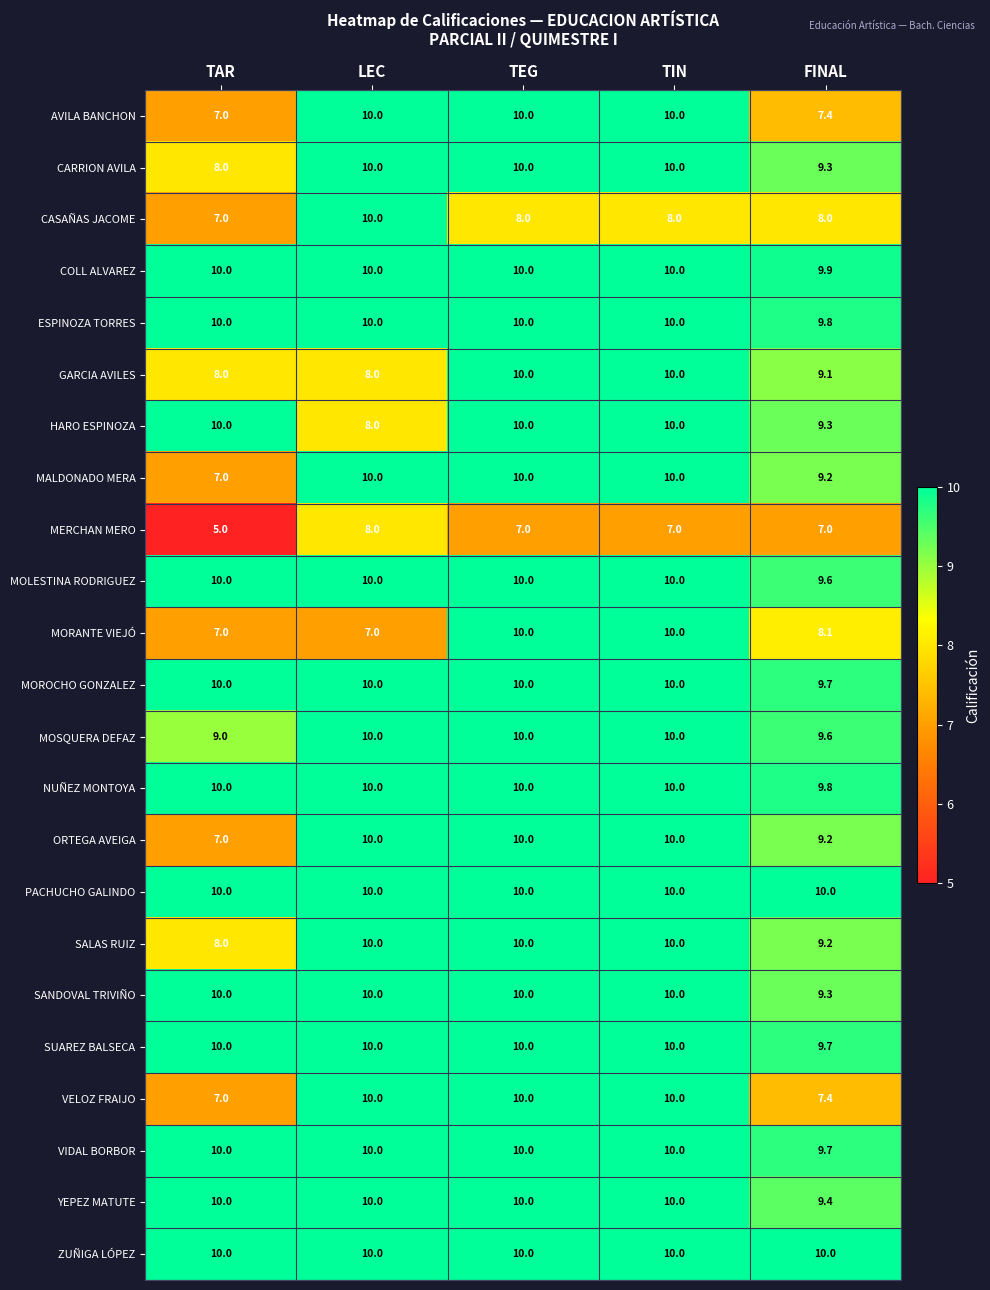

What is the spread (max minus min) of values at TEG?

3.0